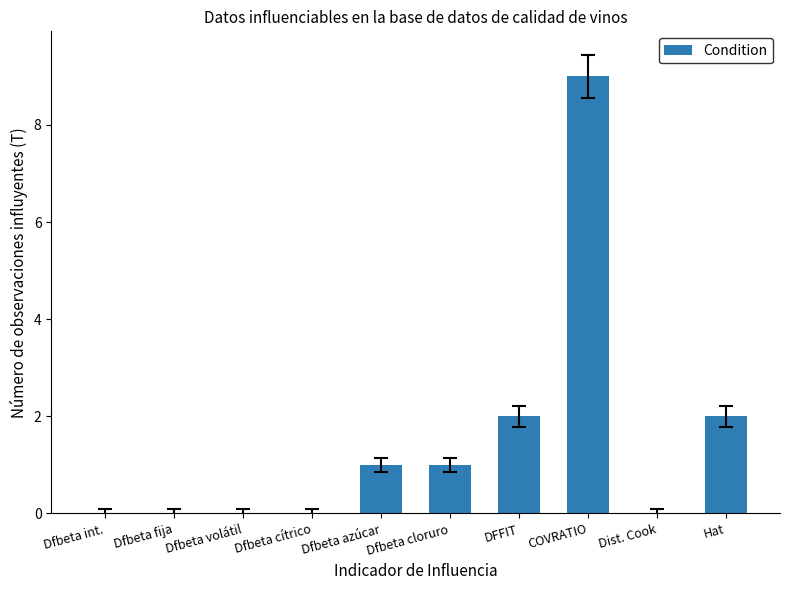

What is the sum of the values at Dfbeta int. and COVRATIO?

9